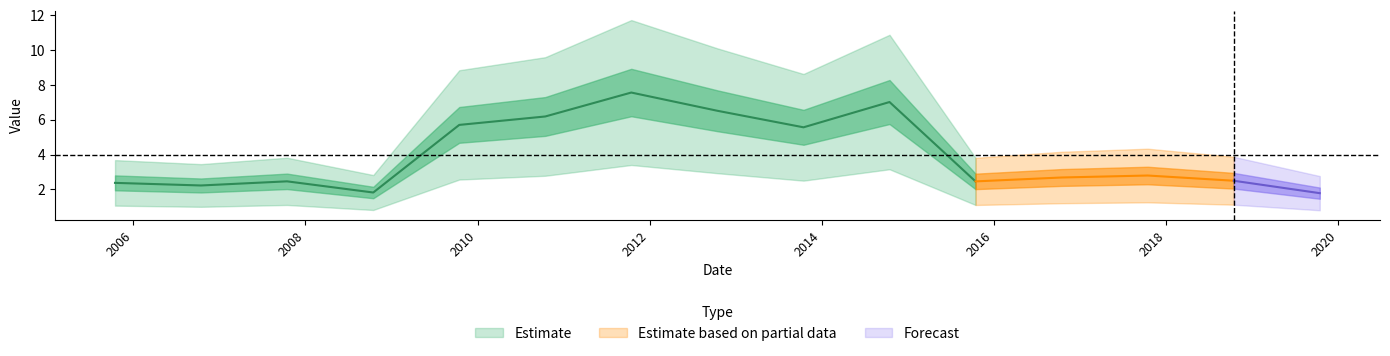

Is it true that the value at 2013-10-15 is 5.6?

True